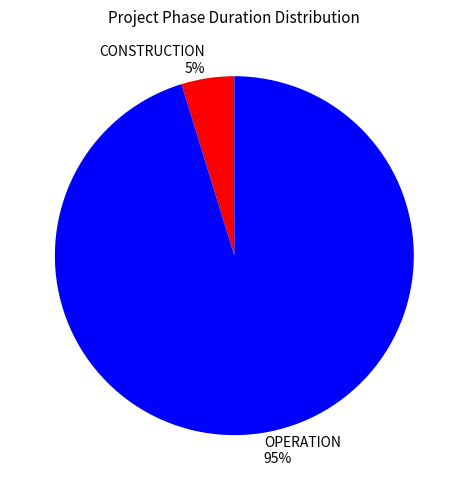

Is it true that CONSTRUCTION is 5% of the pie?

True